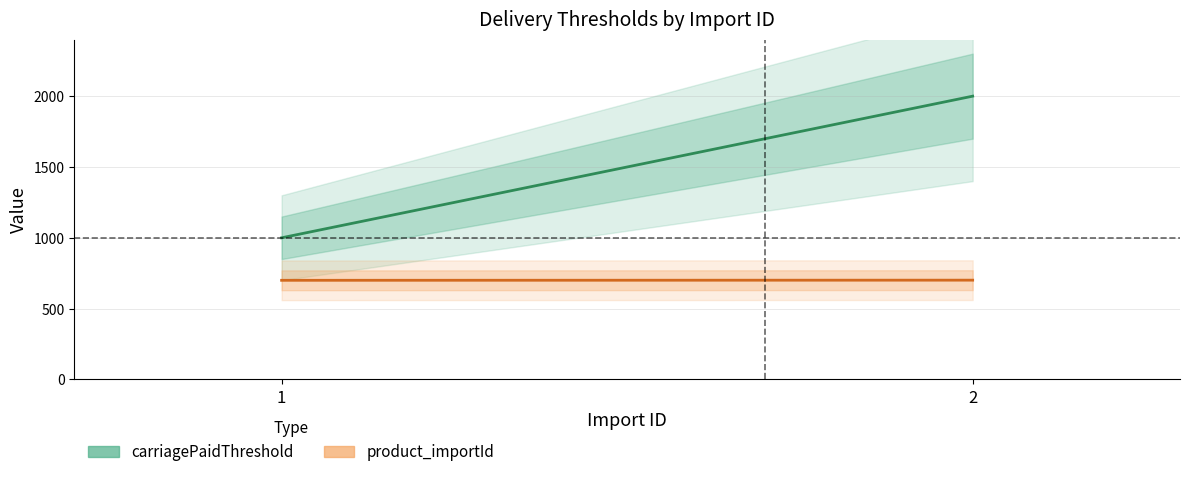

How many lines are shown in the chart?

2